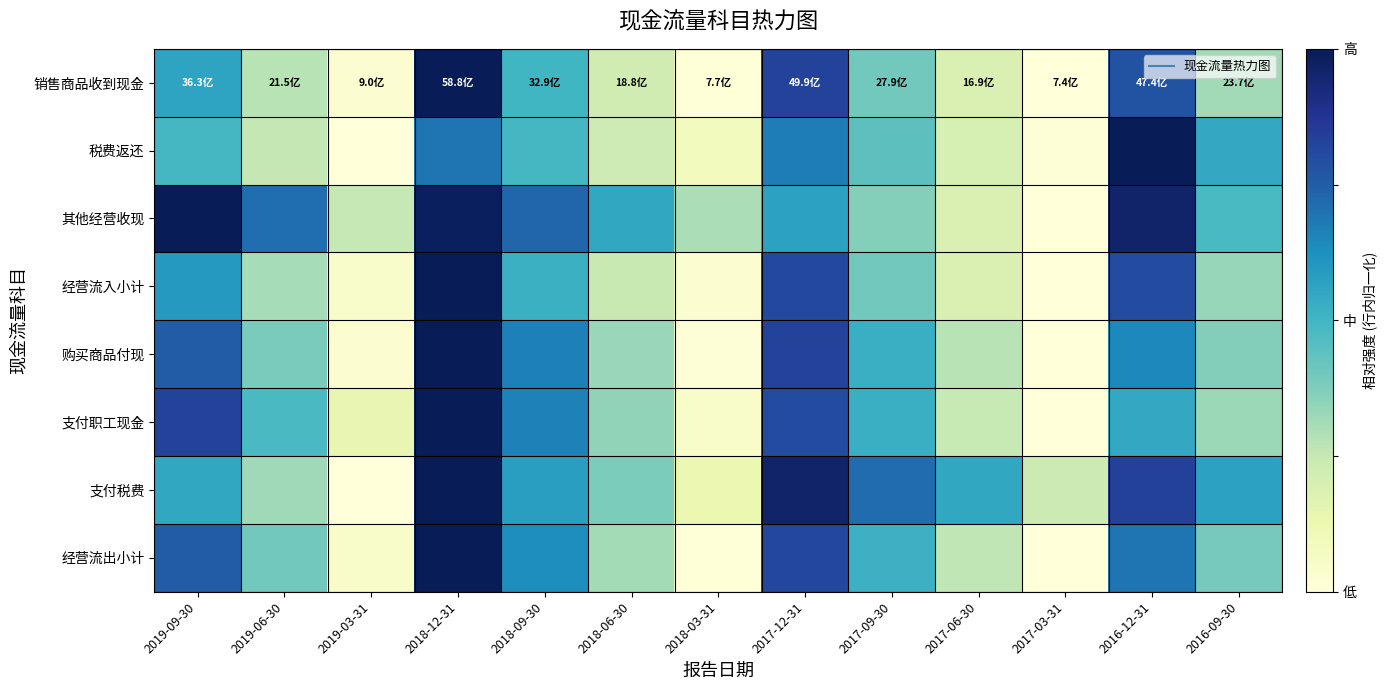

Reading left to right, transcribe all the data shown in this chart.

销售商品收到现金: 2019-09-30=0.6	2019-06-30=0.3	2019-03-31=0.0	2018-12-31=1.0	2018-09-30=0.5	2018-06-30=0.2	2018-03-31=0.0	2017-12-31=0.8	2017-09-30=0.4	2017-06-30=0.2	2017-03-31=0.0	2016-12-31=0.8	2016-09-30=0.3
税费返还: 2019-09-30=0.5	2019-06-30=0.3	2019-03-31=0.0	2018-12-31=0.7	2018-09-30=0.5	2018-06-30=0.2	2018-03-31=0.1	2017-12-31=0.7	2017-09-30=0.4	2017-06-30=0.2	2017-03-31=0.0	2016-12-31=1.0	2016-09-30=0.5
其他经营收现: 2019-09-30=1.0	2019-06-30=0.7	2019-03-31=0.3	2018-12-31=1.0	2018-09-30=0.7	2018-06-30=0.5	2018-03-31=0.3	2017-12-31=0.6	2017-09-30=0.4	2017-06-30=0.2	2017-03-31=0.0	2016-12-31=1.0	2016-09-30=0.5
经营流入小计: 2019-09-30=0.6	2019-06-30=0.3	2019-03-31=0.0	2018-12-31=1.0	2018-09-30=0.5	2018-06-30=0.2	2018-03-31=0.0	2017-12-31=0.8	2017-09-30=0.4	2017-06-30=0.2	2017-03-31=0.0	2016-12-31=0.8	2016-09-30=0.3
购买商品付现: 2019-09-30=0.8	2019-06-30=0.4	2019-03-31=0.0	2018-12-31=1.0	2018-09-30=0.7	2018-06-30=0.3	2018-03-31=0.0	2017-12-31=0.8	2017-09-30=0.5	2017-06-30=0.3	2017-03-31=0.0	2016-12-31=0.6	2016-09-30=0.4
支付职工现金: 2019-09-30=0.8	2019-06-30=0.5	2019-03-31=0.1	2018-12-31=1.0	2018-09-30=0.7	2018-06-30=0.3	2018-03-31=0.1	2017-12-31=0.8	2017-09-30=0.5	2017-06-30=0.2	2017-03-31=0.0	2016-12-31=0.5	2016-09-30=0.3
支付税费: 2019-09-30=0.5	2019-06-30=0.3	2019-03-31=0.0	2018-12-31=1.0	2018-09-30=0.6	2018-06-30=0.4	2018-03-31=0.1	2017-12-31=1.0	2017-09-30=0.7	2017-06-30=0.5	2017-03-31=0.2	2016-12-31=0.8	2016-09-30=0.6
经营流出小计: 2019-09-30=0.8	2019-06-30=0.4	2019-03-31=0.1	2018-12-31=1.0	2018-09-30=0.6	2018-06-30=0.3	2018-03-31=0.0	2017-12-31=0.8	2017-09-30=0.5	2017-06-30=0.3	2017-03-31=0.0	2016-12-31=0.7	2016-09-30=0.4